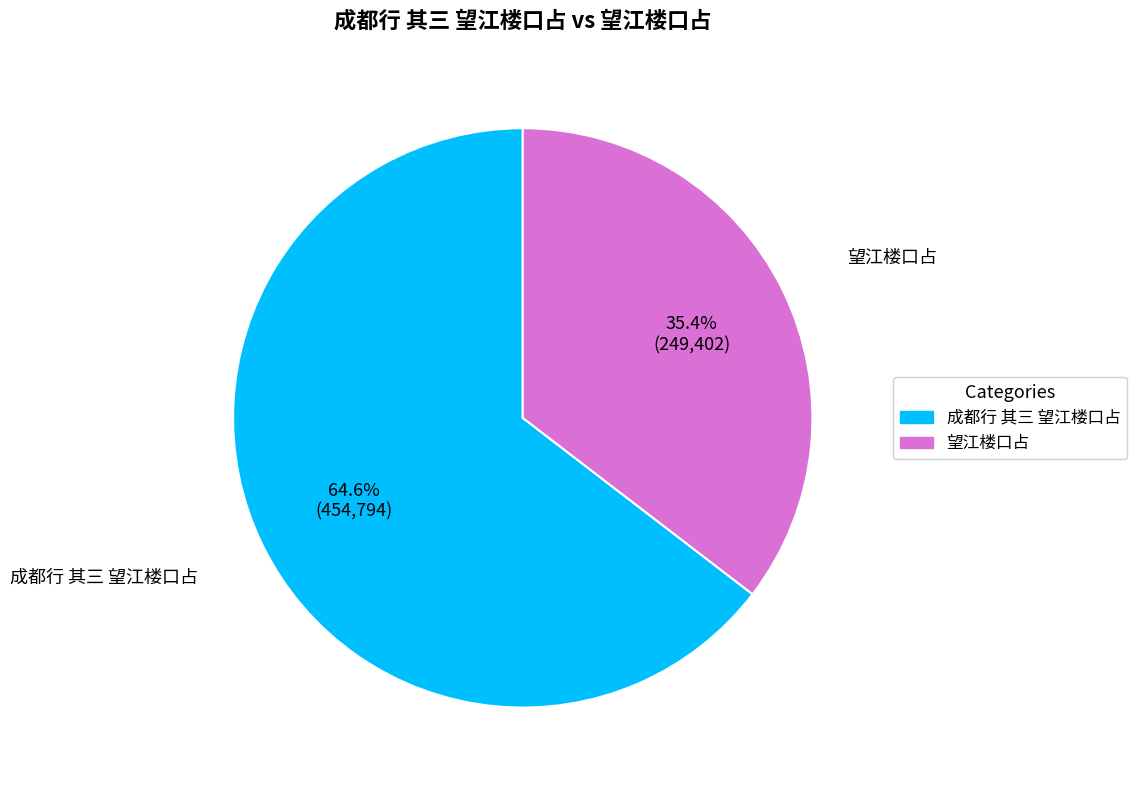

What is the ratio of the value at 成都行 其三 望江楼口占 to the value at 望江楼口占?

1.8